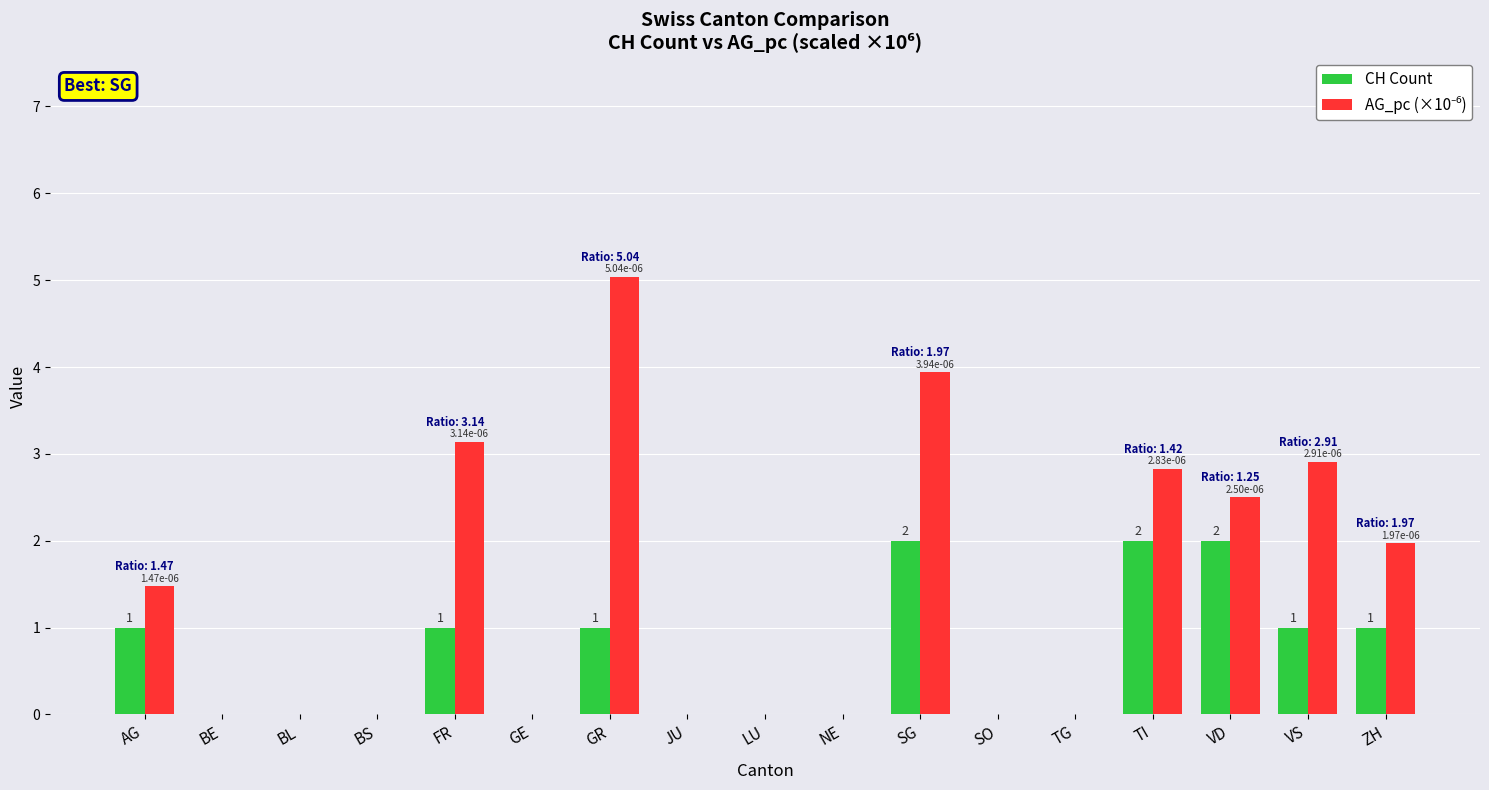

The value of CH Count at BE is -1.1. True or false?

False